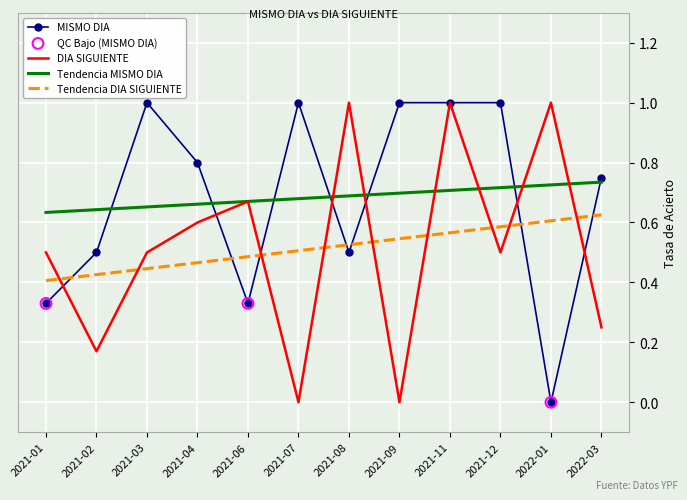

Between 2021-08 and 2022-03, which series saw the biggest shift?

DIA SIGUIENTE